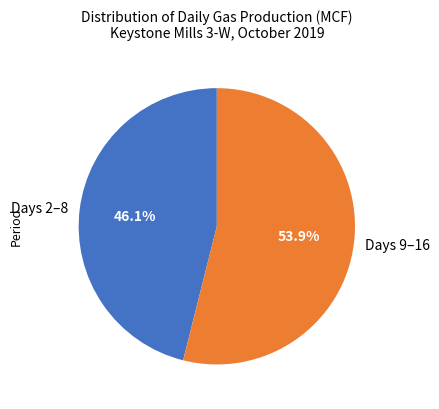

What is the smallest slice in the pie chart?

Days 2–8